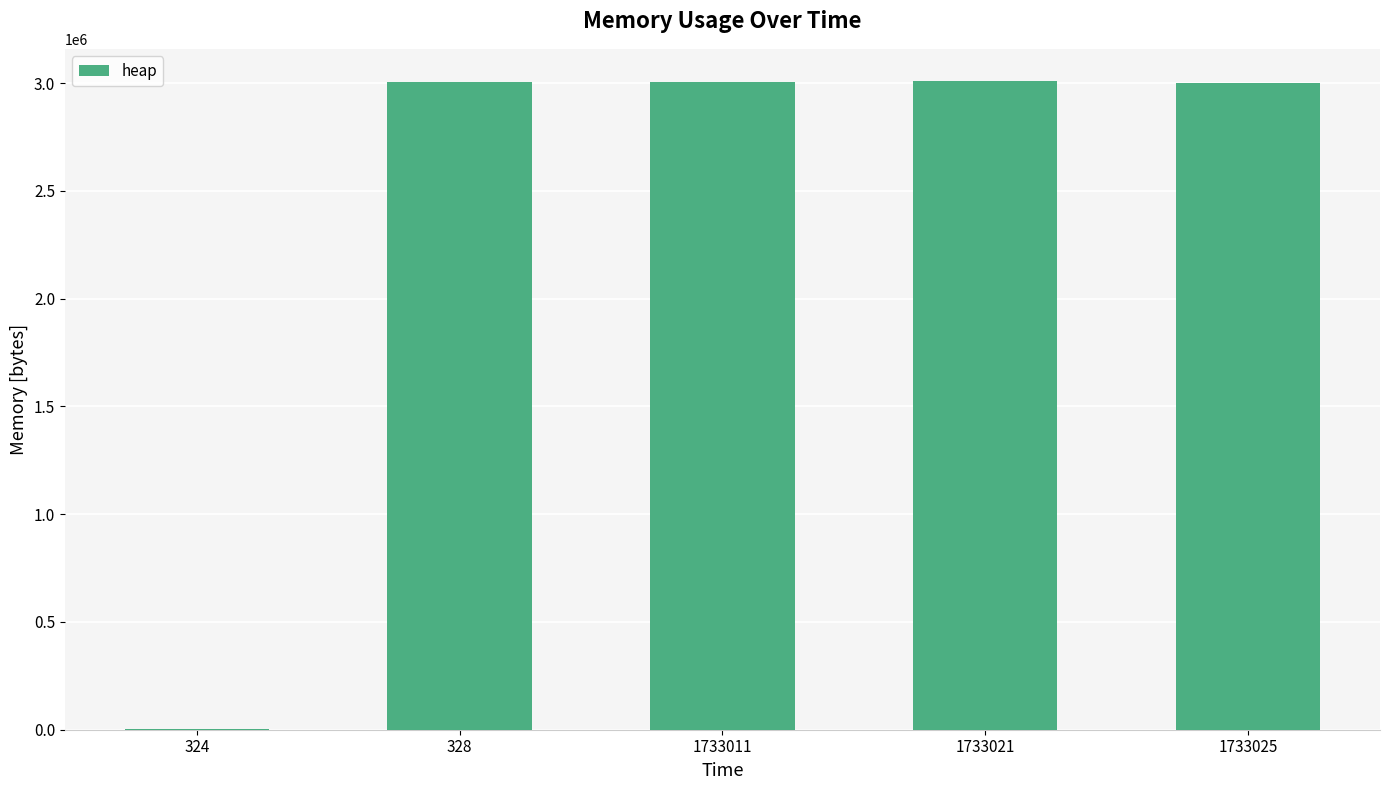

True or false: the data shows 3004568 at 328.

True